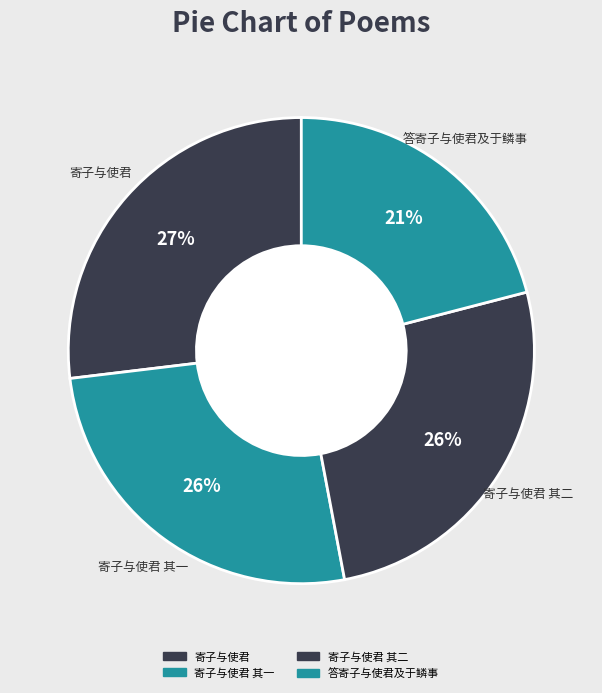

To the nearest percent, what is the difference between the largest and smallest slice percentages?

6%